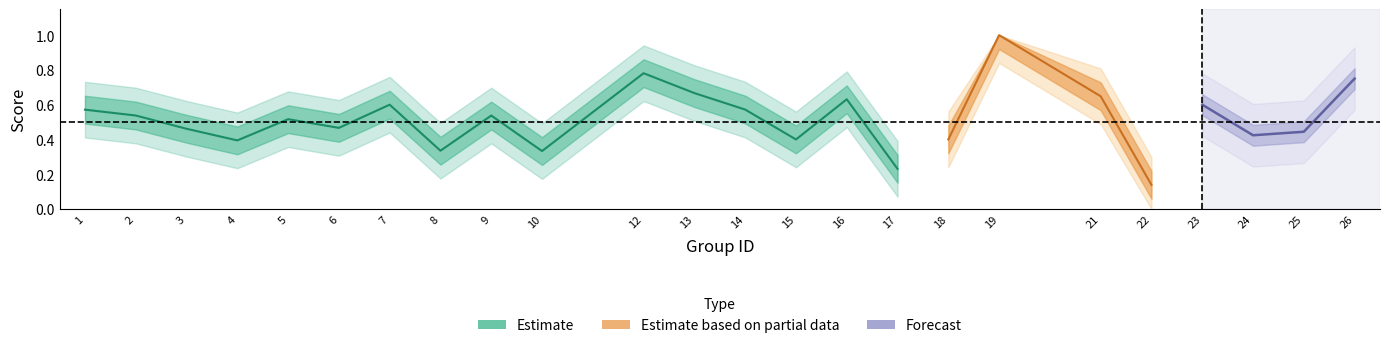

What is the greatest value displayed?

1.0